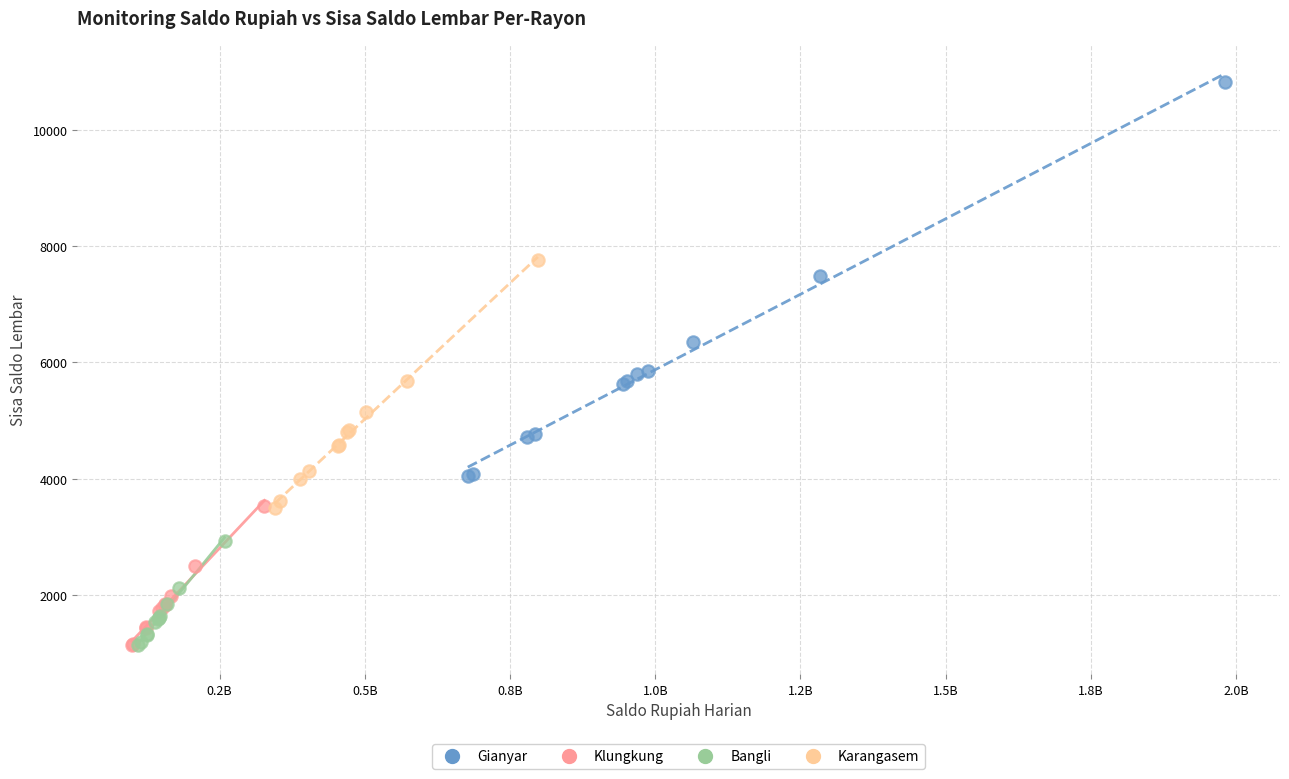

Which series has the widest spread of Y values?

Gianyar